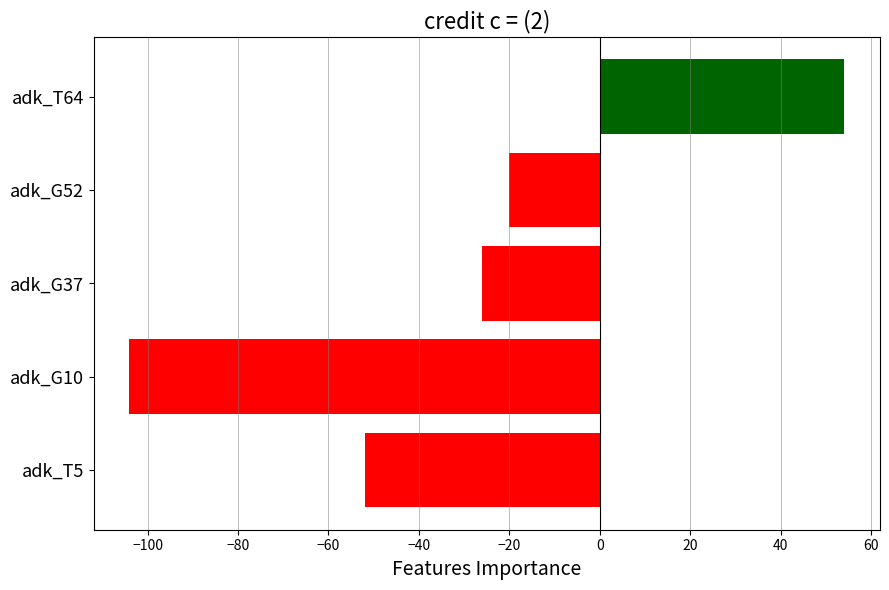

What is the change in value from adk_G37 to adk_G52?

+6